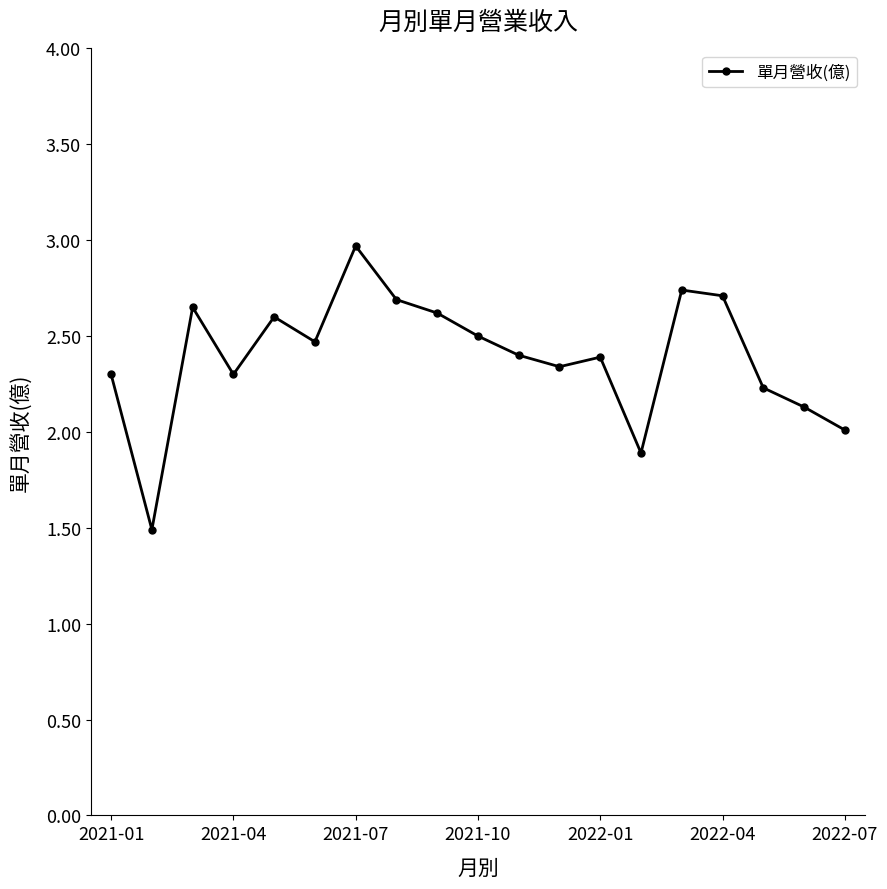

What is the difference between the maximum and minimum values?

1.5